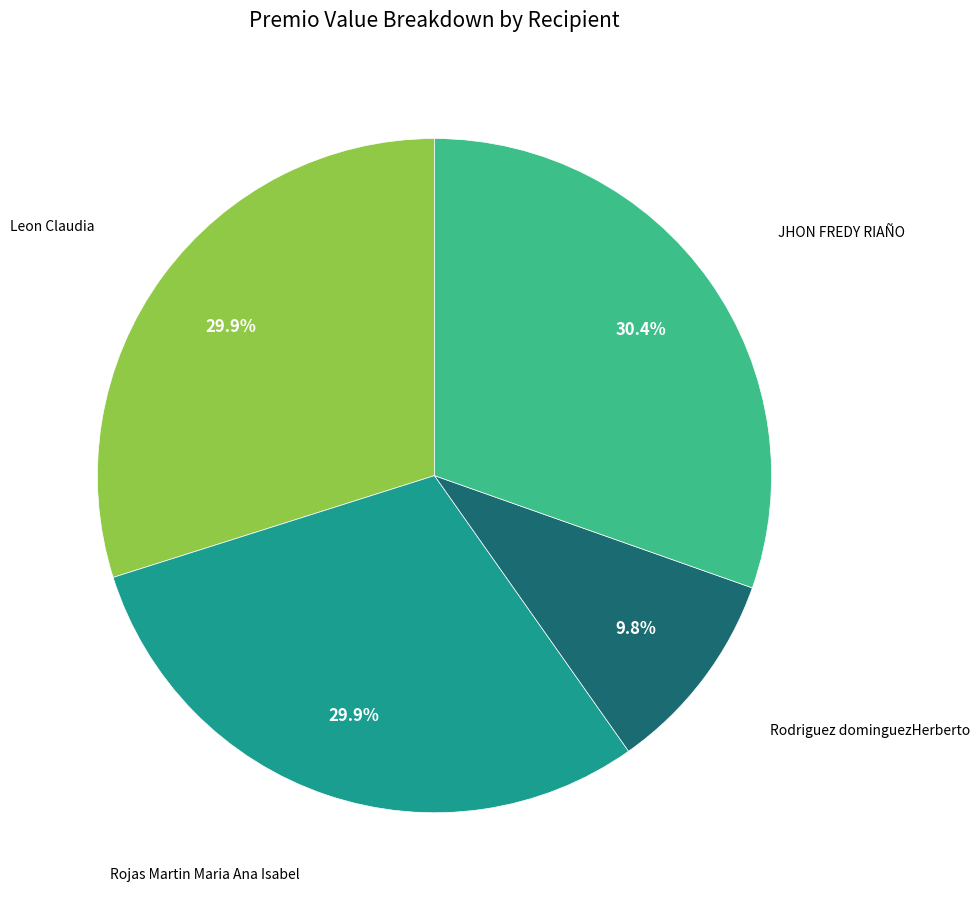

Is there any slice that represents more than half of the pie?

No